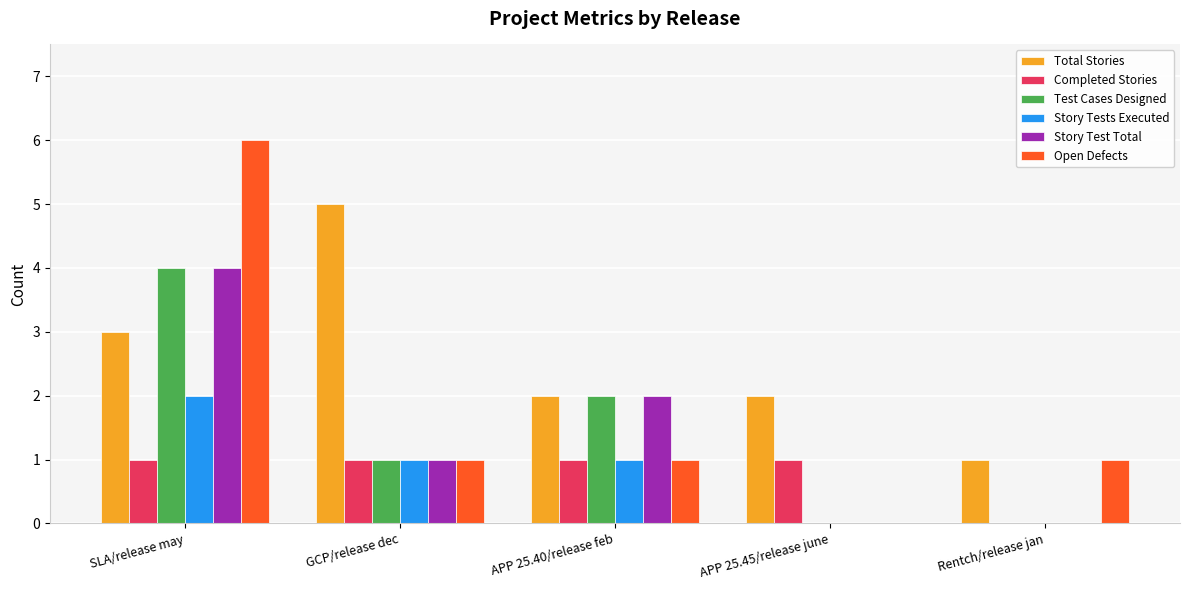

How many data points does each series have?

5